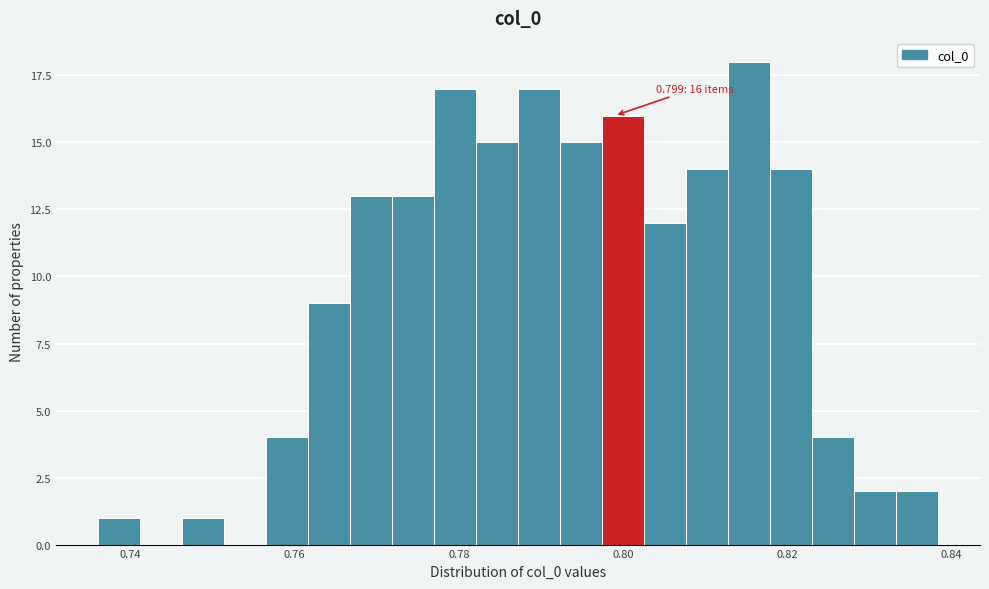

Read against the x-axis, roughly where is the centre of the tallest bar?

0.816